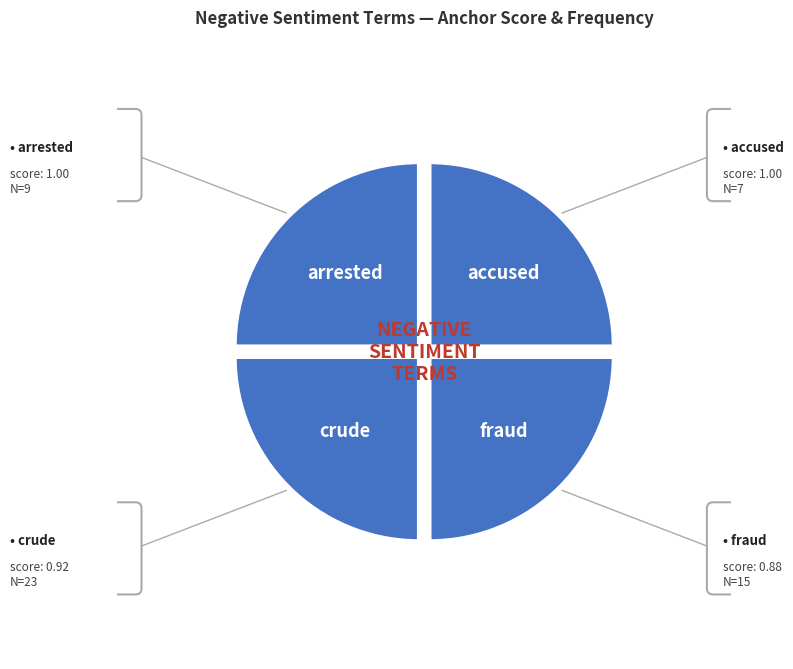

Is arrested the majority of the pie?

No